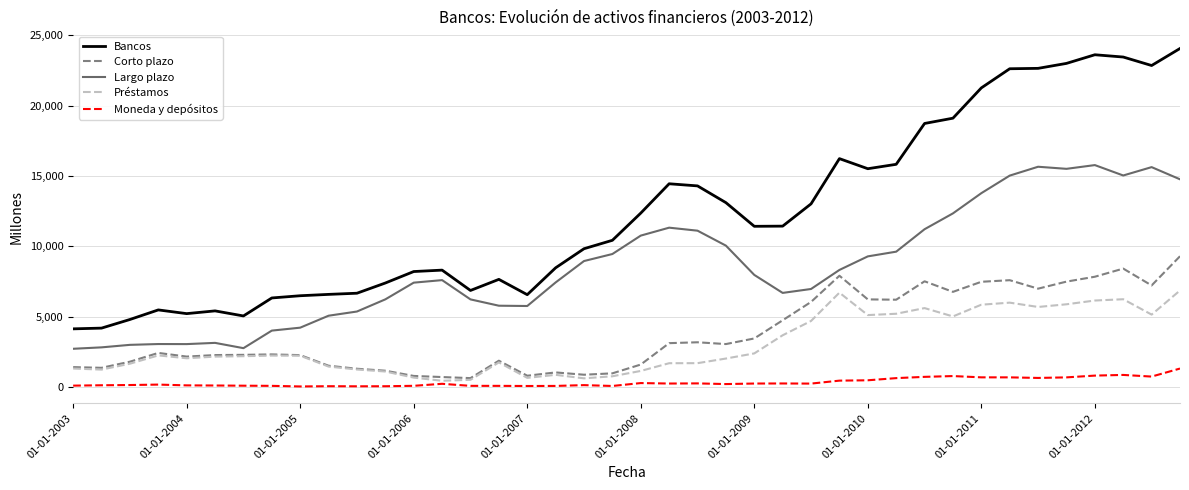

True or false: Bancos and Moneda y depósitos cross at least once.

False